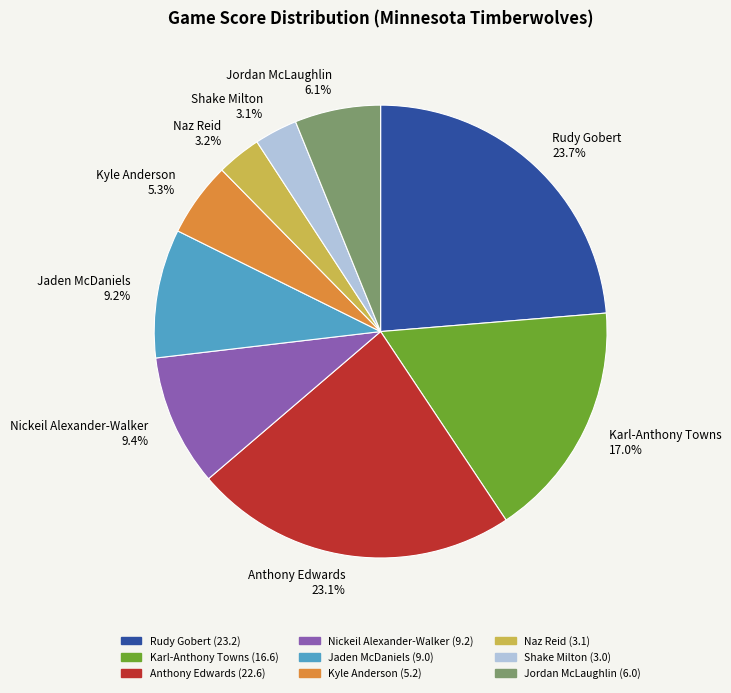

How much of the chart is everything except Kyle Anderson?

94.7%